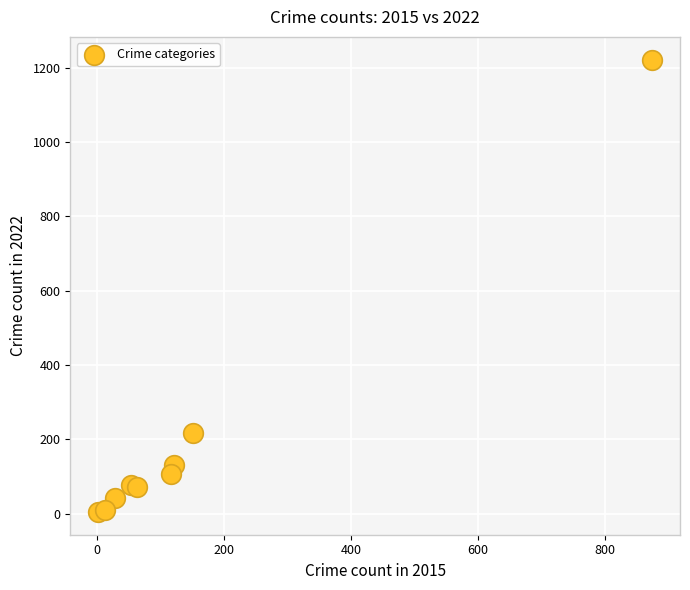

What is the average Y value?

209